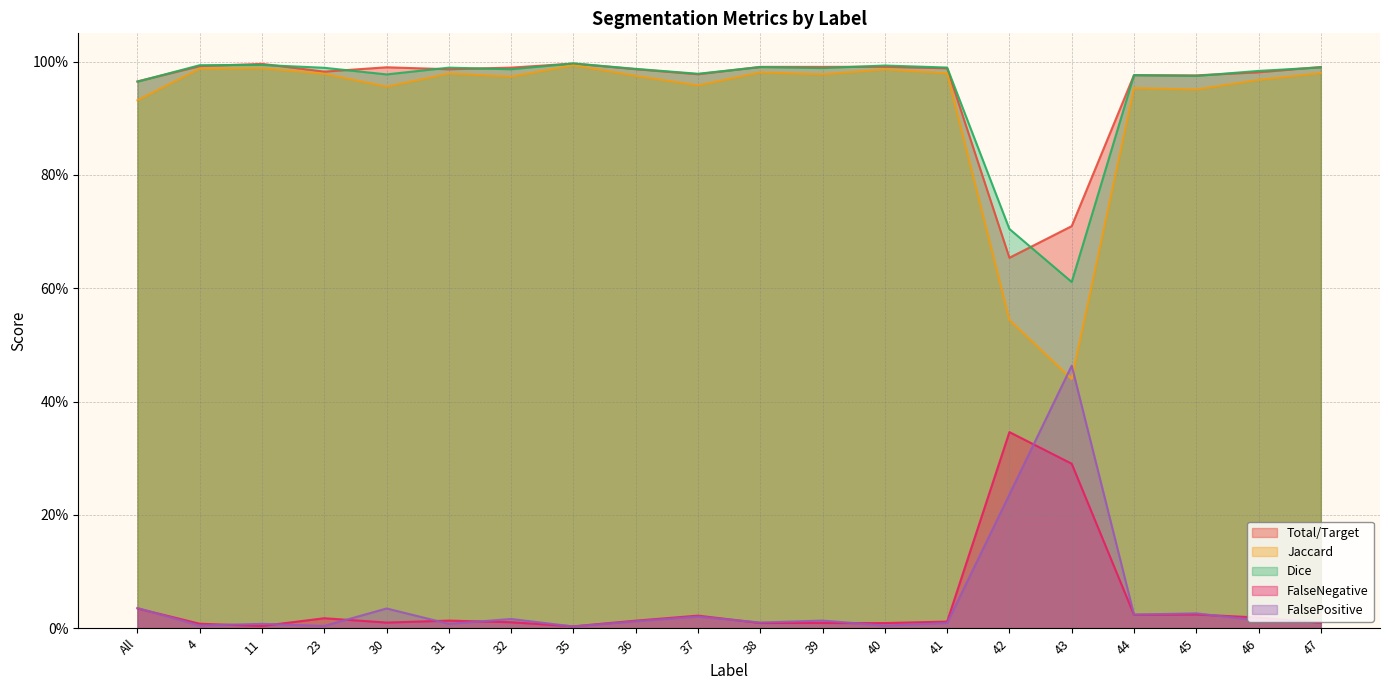

What is the label of the 8th point from the right?

40